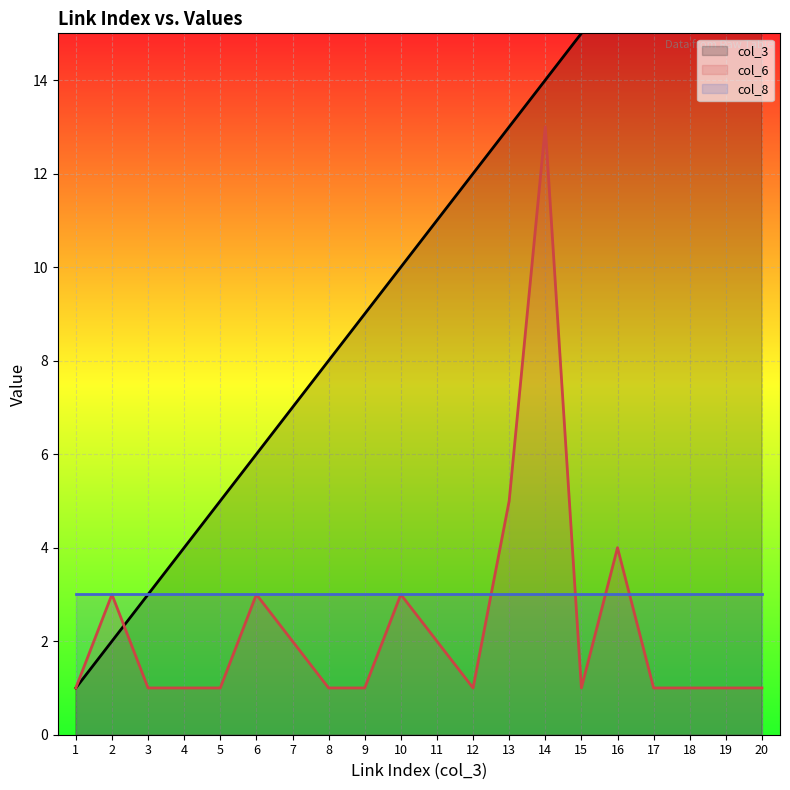

Rank the categories by col_6 value from highest to lowest.

14, 13, 16, 2, 6, 10, 7, 11, 1, 3, 4, 5, 8, 9, 12, 15, 17, 18, 19, 20